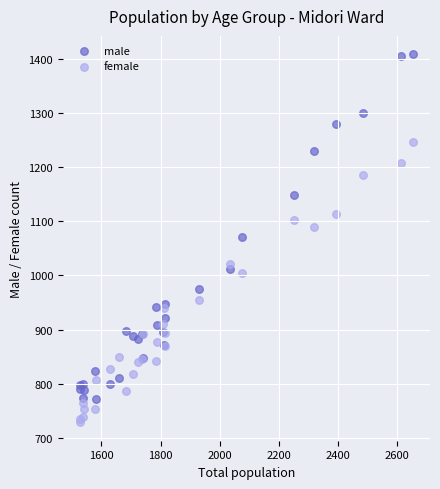

Which series reaches the maximum Y coordinate?

male